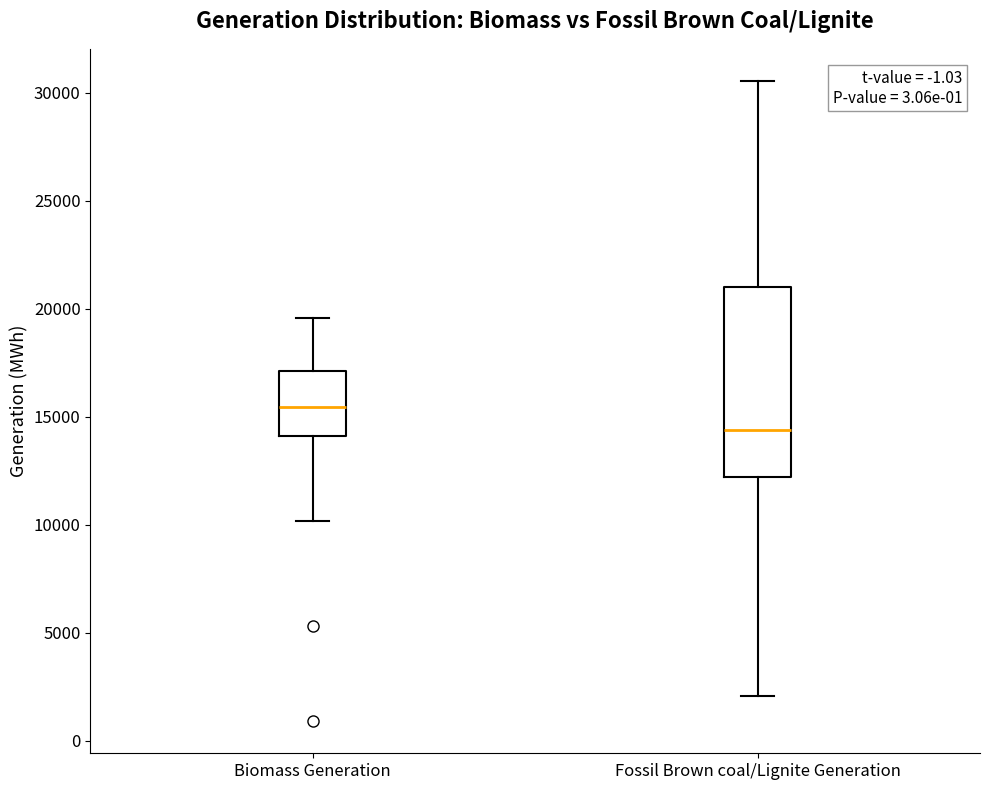

Reading left to right, transcribe this box plot: for each box, give where its median line is, the range the box spans, and where its two whiskers end, as read against the y-axis. The values are not printed on the chart, so give them approximately, as read against the axis.

Biomass Generation: median 15500, box 14000 to 17000, whiskers 10000 to 19500
Fossil Brown coal/Lignite Generation: median 14500, box 12000 to 21000, whiskers 2000 to 30500